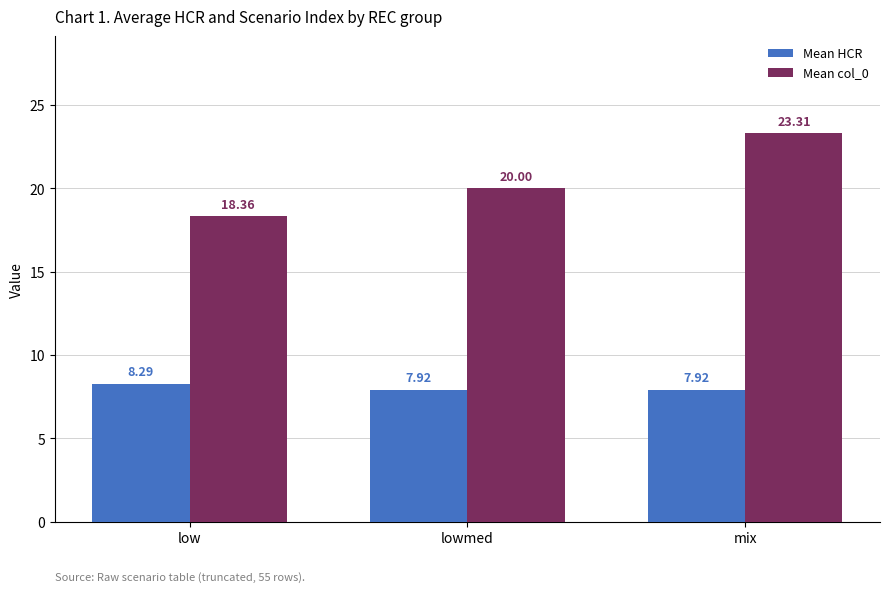

What is the value of the Mean col_0 bar at the 3rd from the left?

23.3